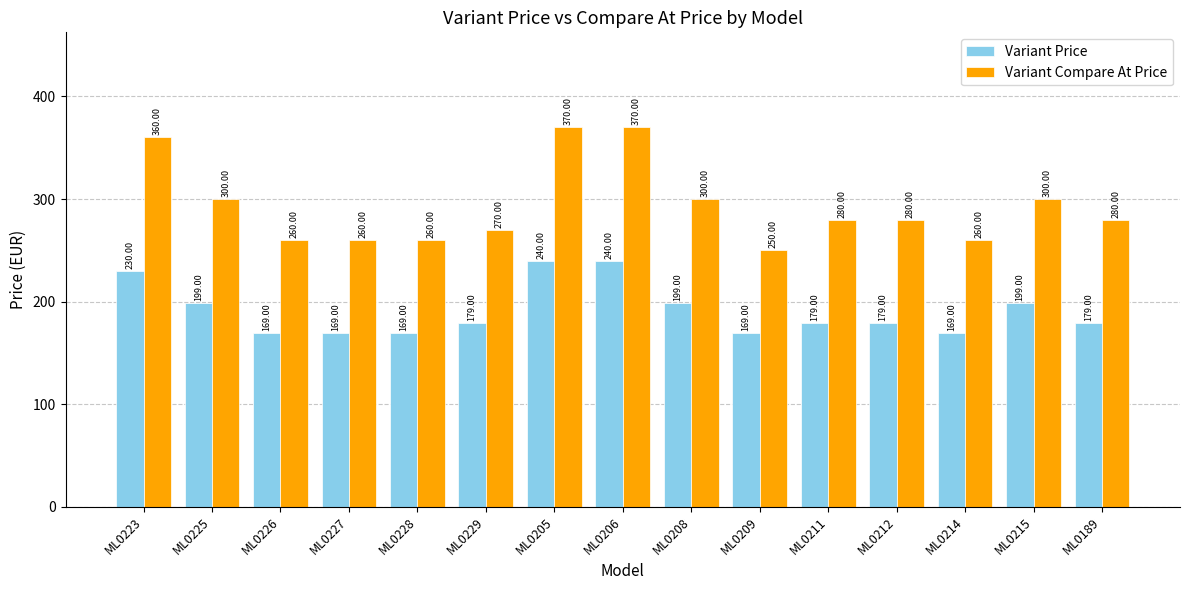

What is the difference between the Variant Compare At Price values at ML0223 and ML0227?

100